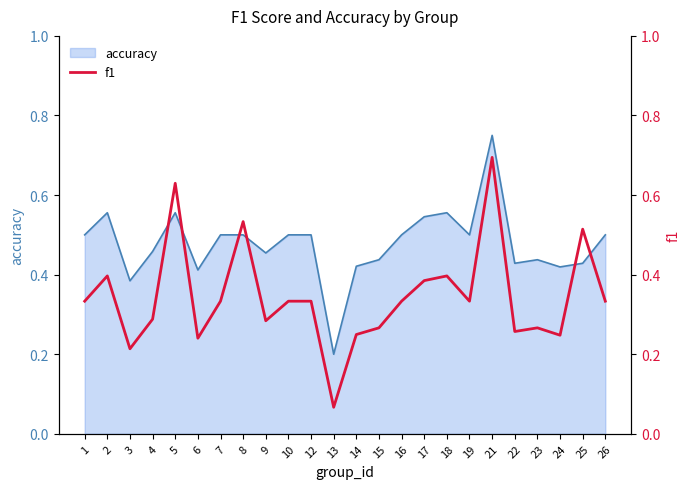

How many lines are shown in the chart?

1